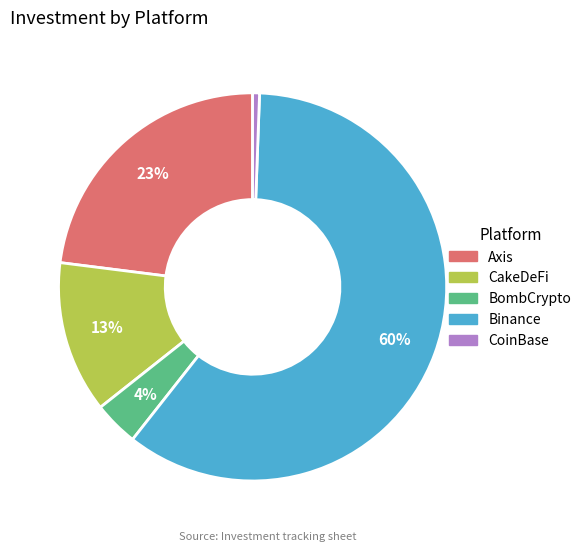

Which category has the smallest portion of the pie?

CoinBase